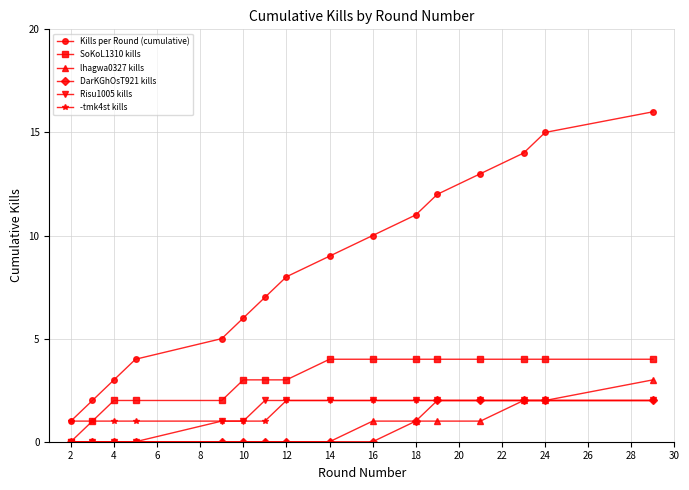

Reading left to right, transcribe all the data shown in this chart.

Kills per Round (cumulative): 1	2	3	4	5	6	7	8	9	10	11	12	13	14	15	16
SoKoL1310 kills: 0	1	2	2	2	3	3	3	4	4	4	4	4	4	4	4
lhagwa0327 kills: 0	0	0	0	0	0	0	0	0	1	1	1	1	2	2	3
DarKGhOsT921 kills: 0	0	0	0	0	0	0	0	0	0	1	2	2	2	2	2
Risu1005 kills: 0	0	0	0	1	1	2	2	2	2	2	2	2	2	2	2
-tmk4st kills: 1	1	1	1	1	1	1	2	2	2	2	2	2	2	2	2